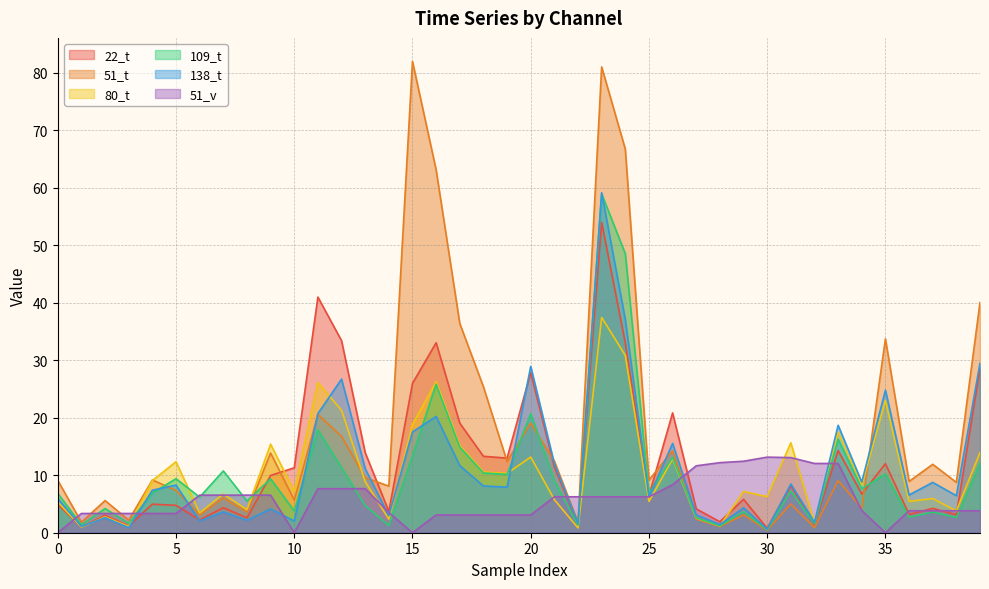

Is the value of 51_v at 19 greater than the value of 109_t at 39?

No